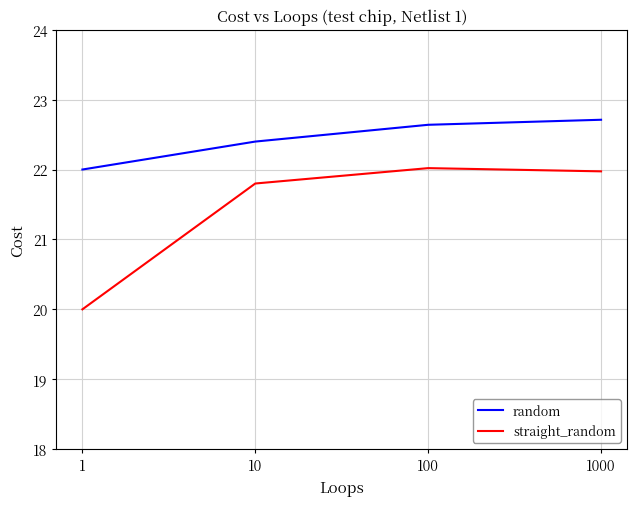

What is the difference between the maximum and minimum values in the random series?

0.7